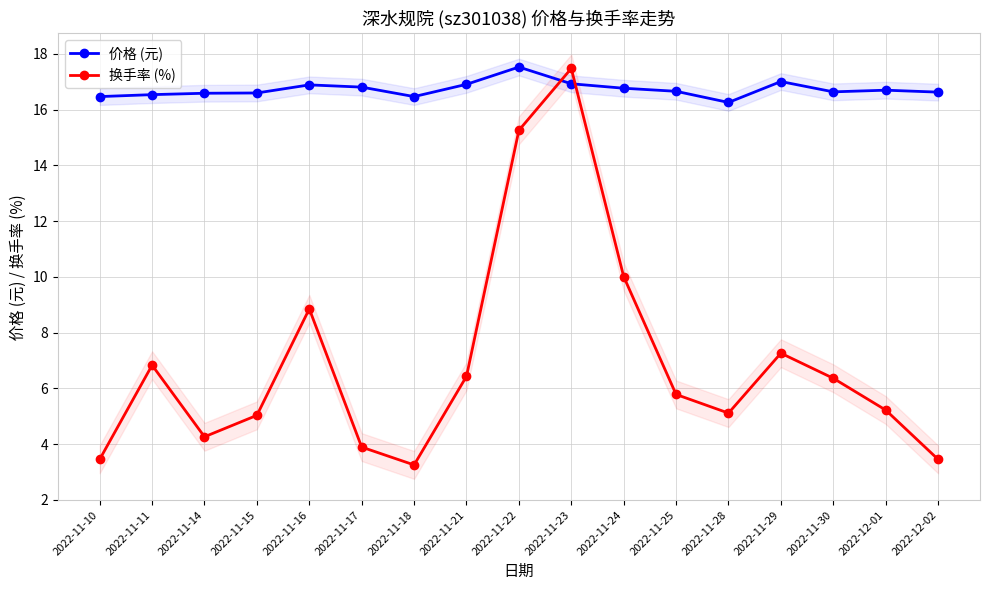

What is the total value across all series at 2022-11-30?

23.0